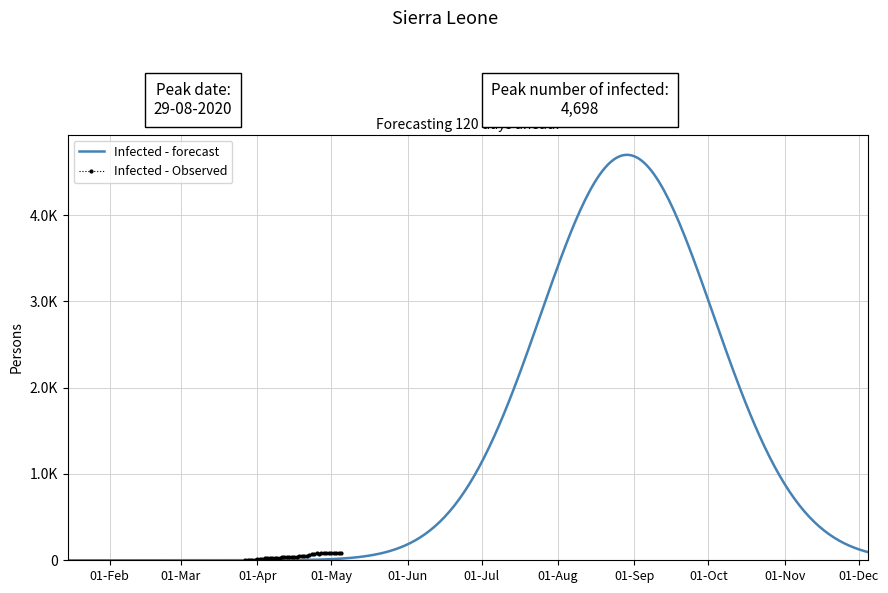

What is the approximate value at 2020-04-27, to the nearest 10?

80